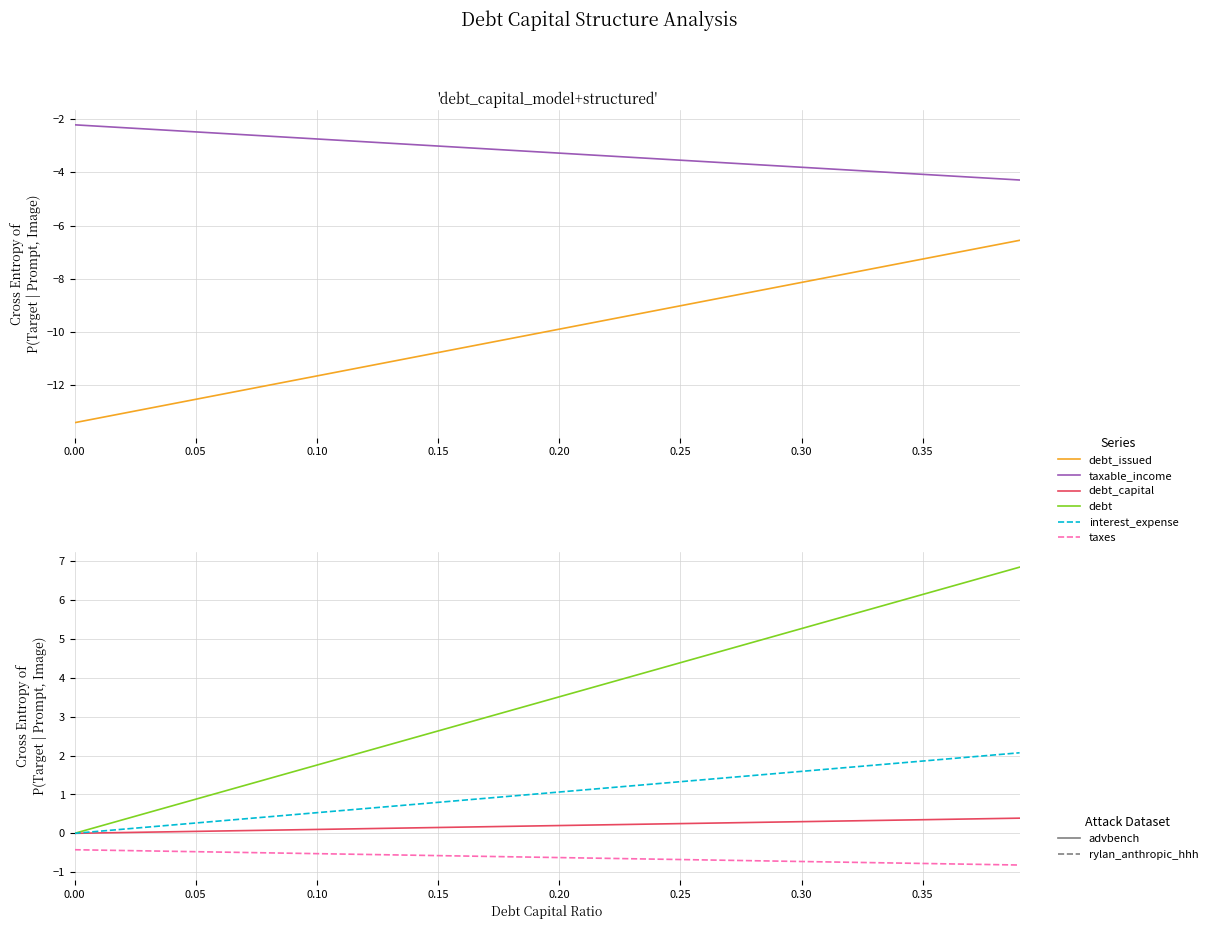

True or false: taxable_income and taxes intersect in this chart.

False